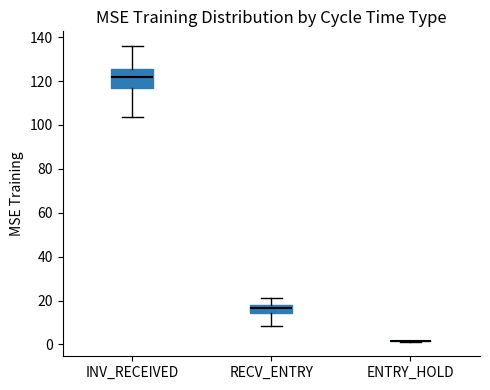

Reading left to right, transcribe this box plot: for each box, give where its median line is, the range the box spans, and where its two whiskers end, as read against the y-axis. The values are not printed on the chart, so give them approximately, as read against the axis.

INV_RECEIVED: median 122, box 116 to 126, whiskers 104 to 136
RECV_ENTRY: median 16, box 14 to 18, whiskers 8 to 22
ENTRY_HOLD: box collapsed to a line at 2, whiskers 2 to 2